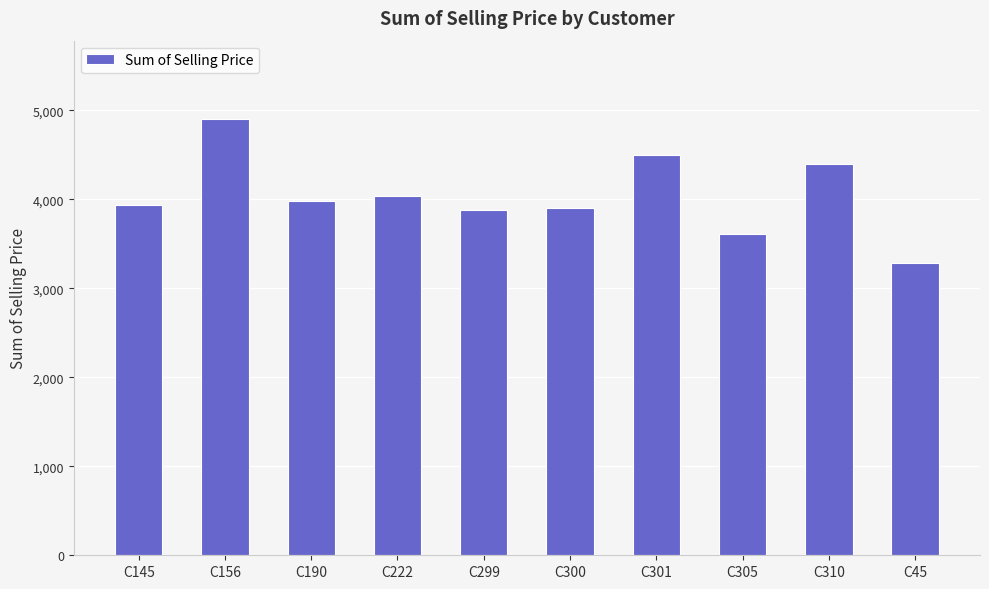

Which label corresponds to the smallest value in the chart?

C45